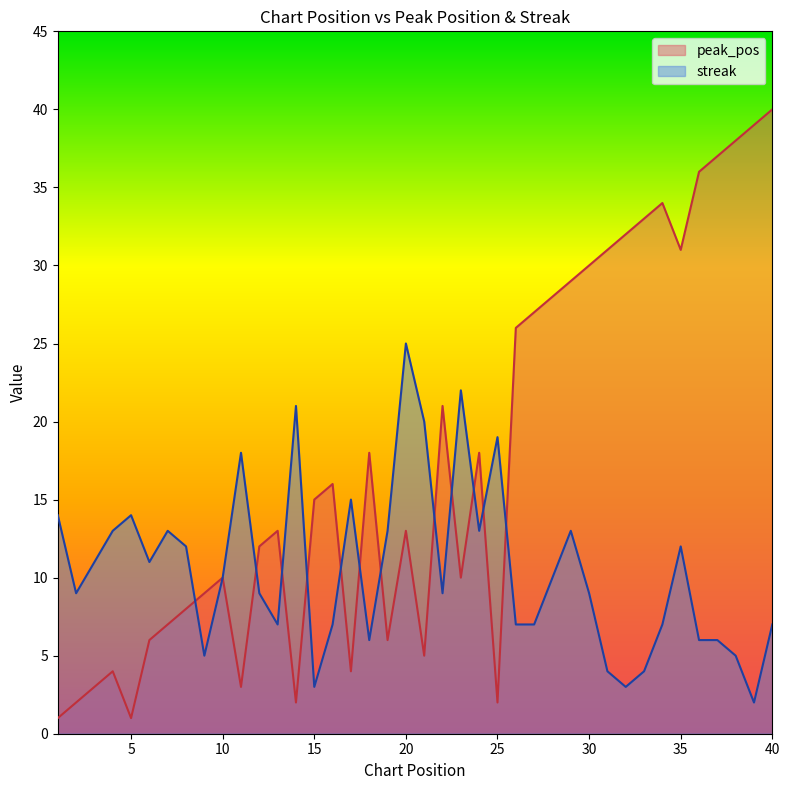

What is the highest value of the peak_pos series?

40